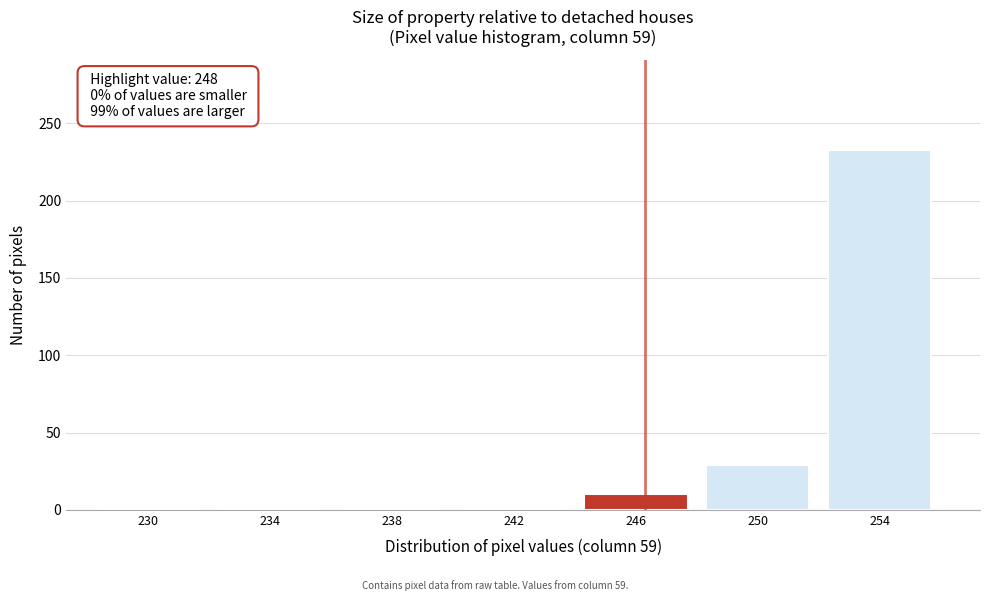

Reading right to left, extract all data points from this chart.

254=233	250=29	246=10	242=0	238=0	234=0	230=0